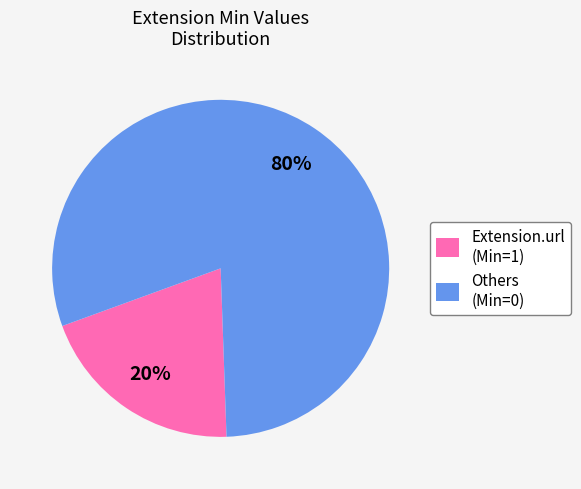

Rank the categories by value from highest to lowest.

Others (Min=0), Extension.url (Min=1)